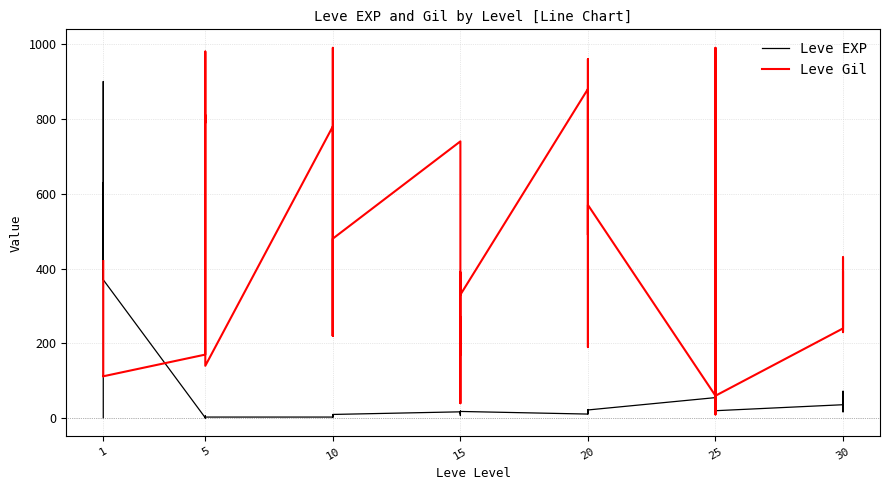

What is the average value of the Leve EXP series?

85